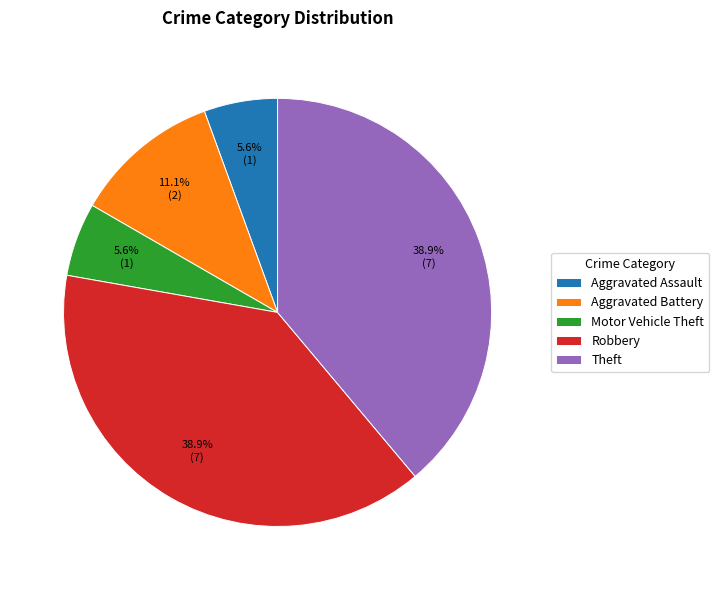

How many segments does this pie chart have?

5